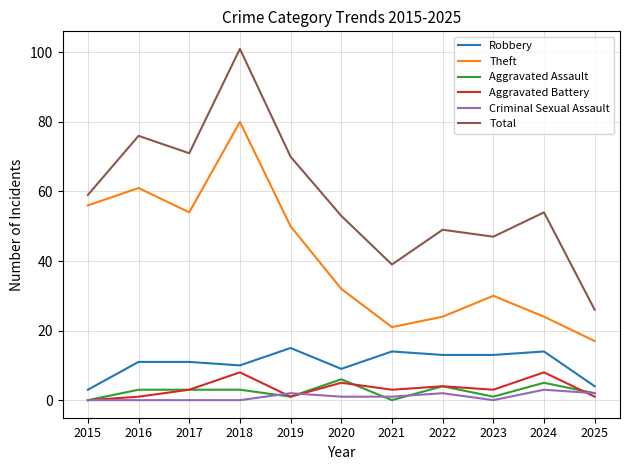

True or false: Robbery has more than 0 interior local peaks.

True